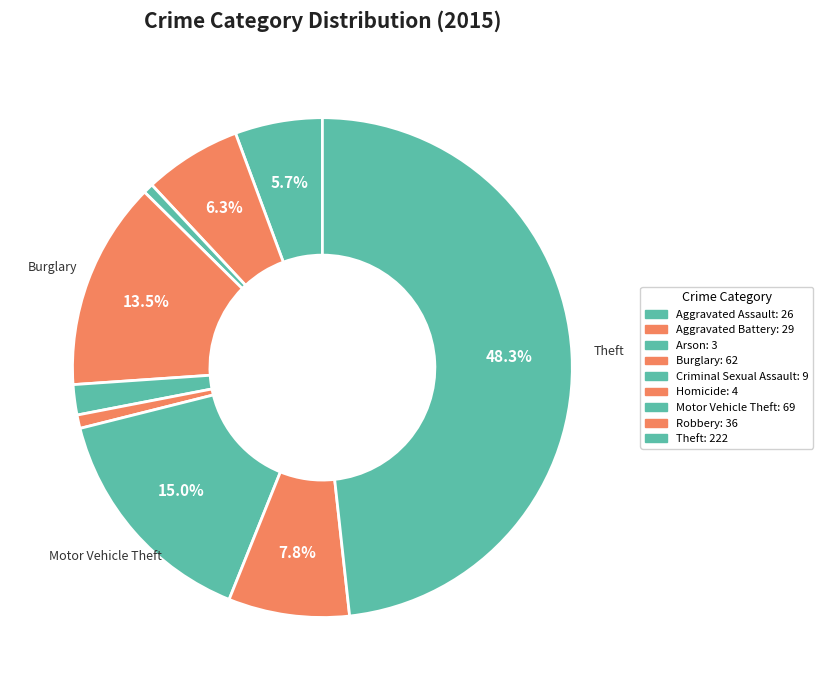

Count the number of slices in the pie.

9